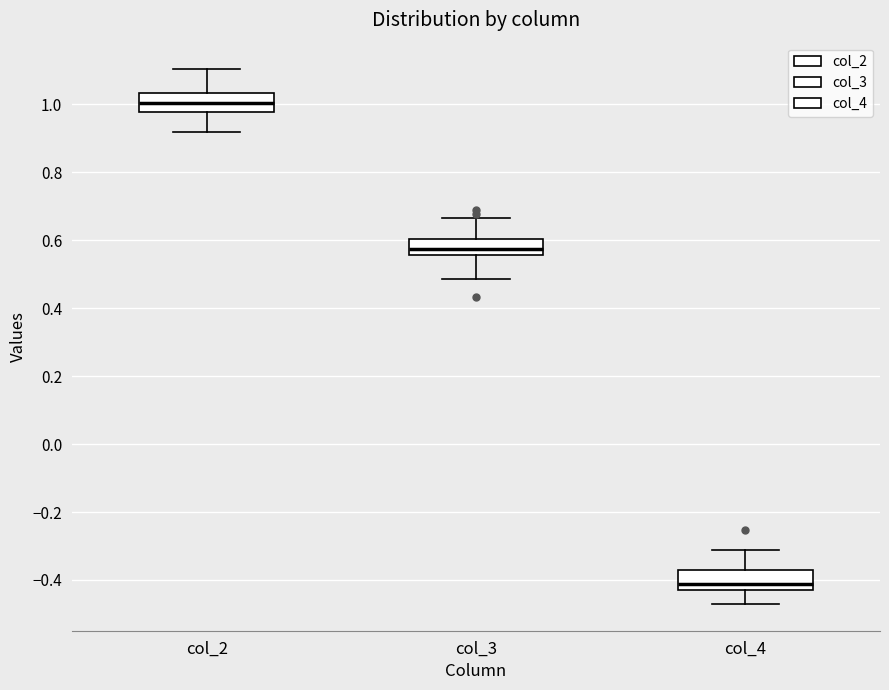

Reading left to right, transcribe this box plot: for each box, give where its median line is, the range the box spans, and where its two whiskers end, as read against the y-axis. The values are not printed on the chart, so give them approximately, as read against the axis.

col_2: median 1.00, box 0.98 to 1.04, whiskers 0.92 to 1.10
col_3: median 0.58, box 0.56 to 0.60, whiskers 0.48 to 0.66
col_4: median -0.42 (just above the box's lower edge), box -0.42 to -0.38, whiskers -0.48 to -0.32